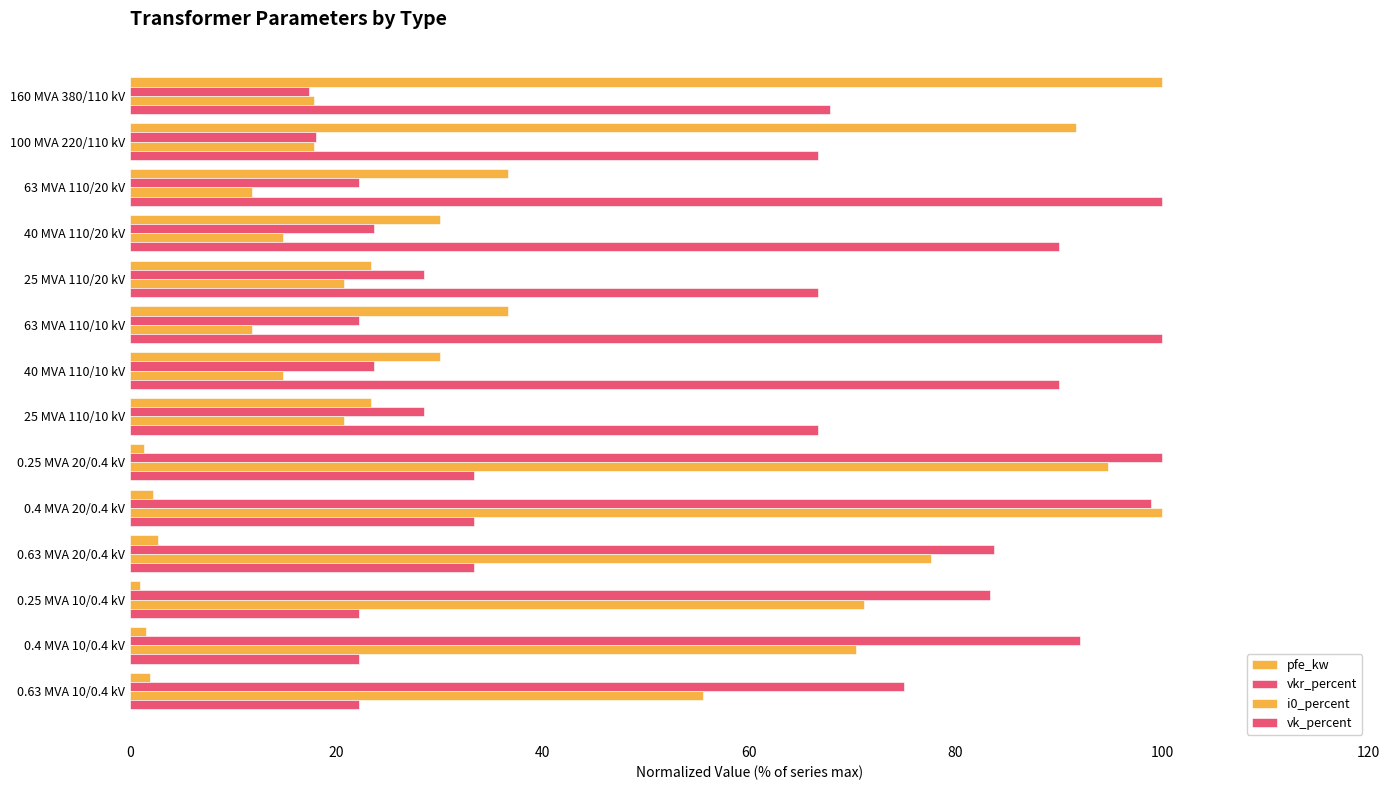

Reading left to right, list all the values displayed in this chart.

pfe_kw: 100.0	91.7	36.7	30.0	23.3	36.7	30.0	23.3	1.3	2.3	2.8	1.0	1.6	2.0
vkr_percent: 17.4	18.1	22.2	23.6	28.5	22.2	23.6	28.5	100.0	99.0	83.8	83.3	92.0	75.0
i0_percent: 17.8	17.8	11.9	14.8	20.7	11.9	14.8	20.7	94.8	100.0	77.6	71.1	70.4	55.5
vk_percent: 67.8	66.7	100.0	90.0	66.7	100.0	90.0	66.7	33.3	33.3	33.3	22.2	22.2	22.2